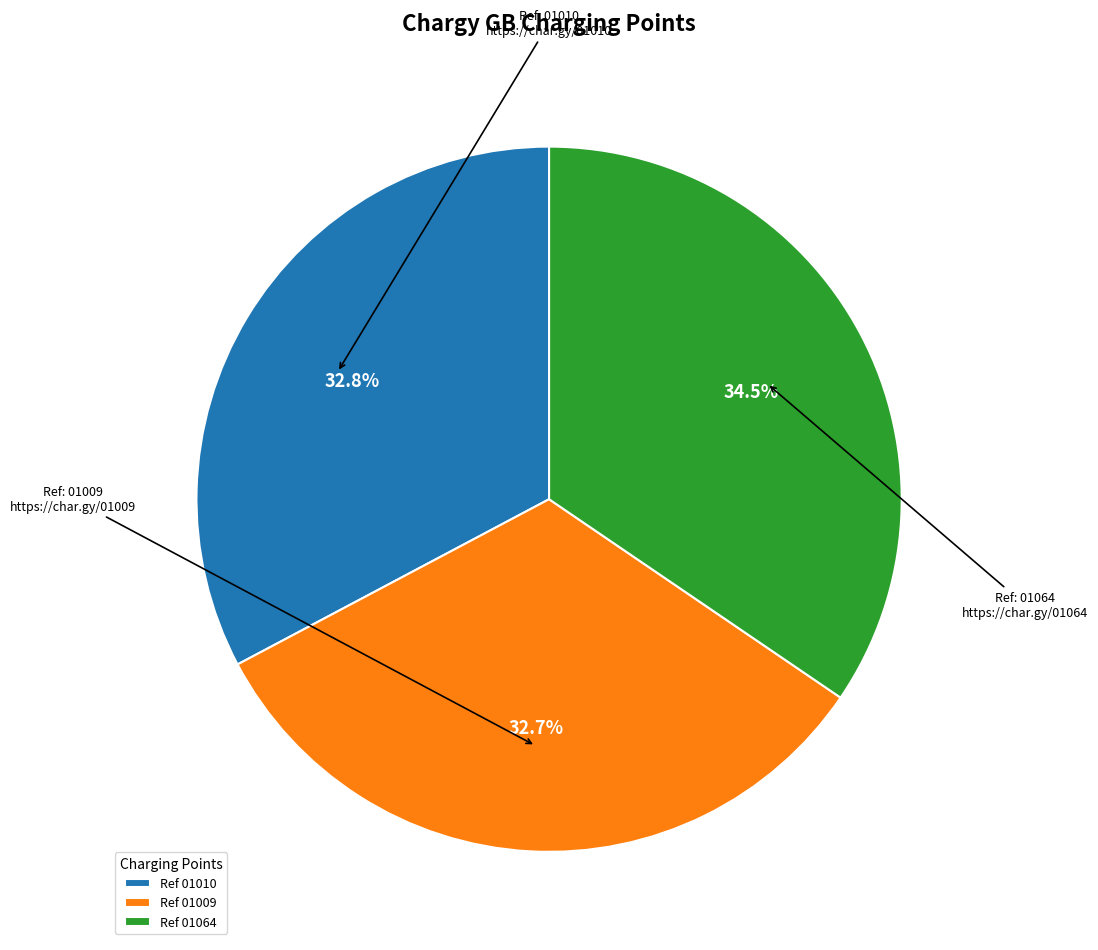

How many segments does this pie chart have?

3